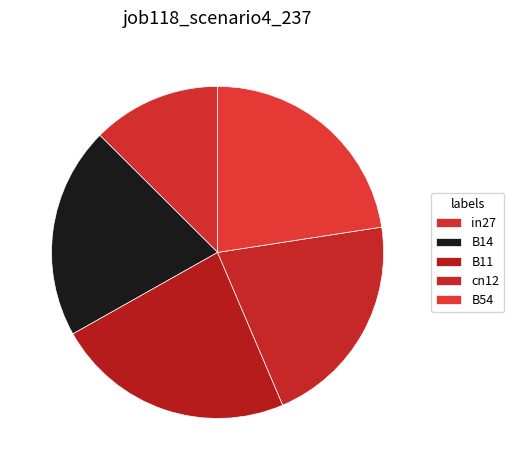

How many slices are in this pie chart?

5